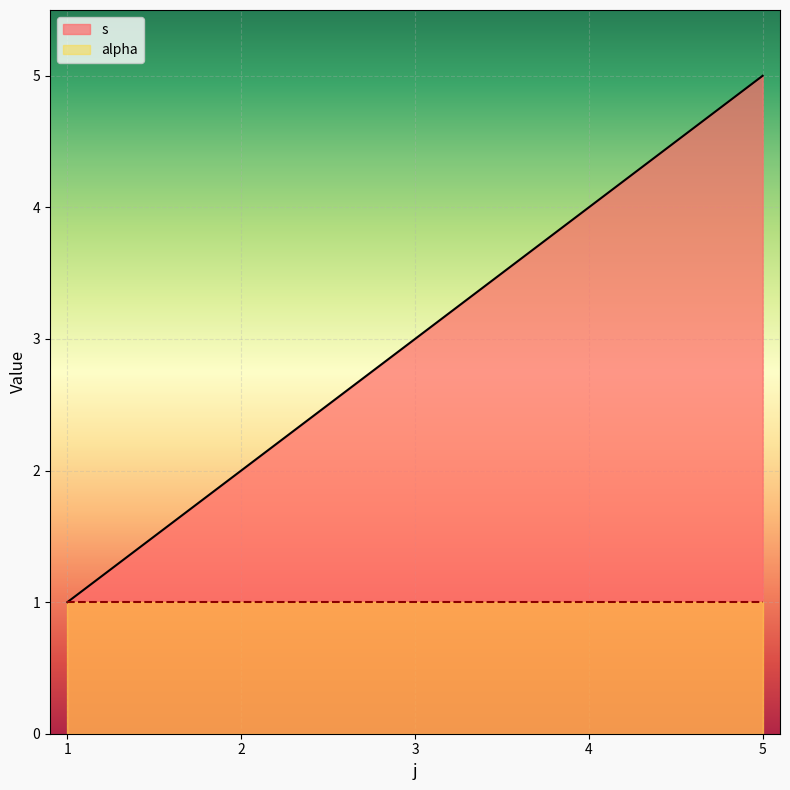

Reading left to right, list all the values displayed in this chart.

1	2	3	4	5